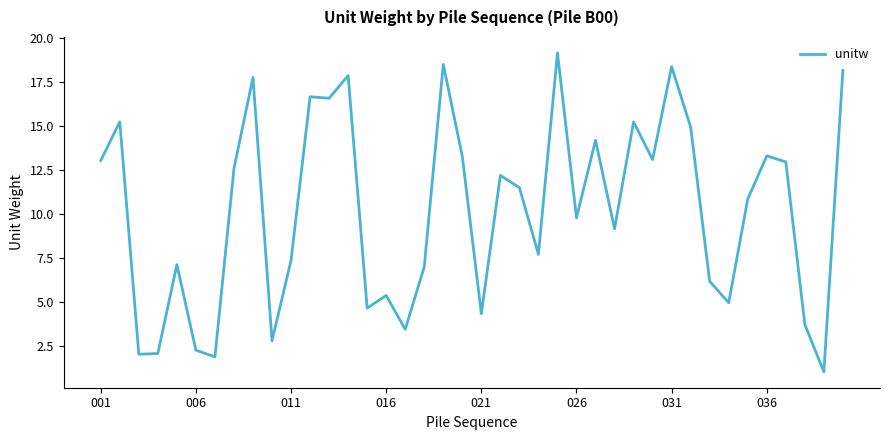

What is the difference between the maximum and minimum values?

18.2